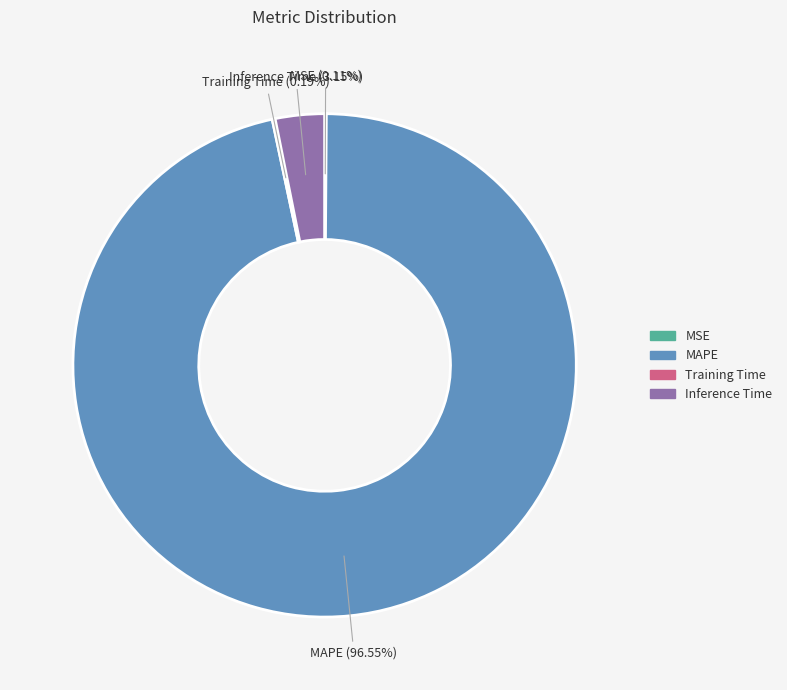

Is MAPE the majority of the pie?

Yes